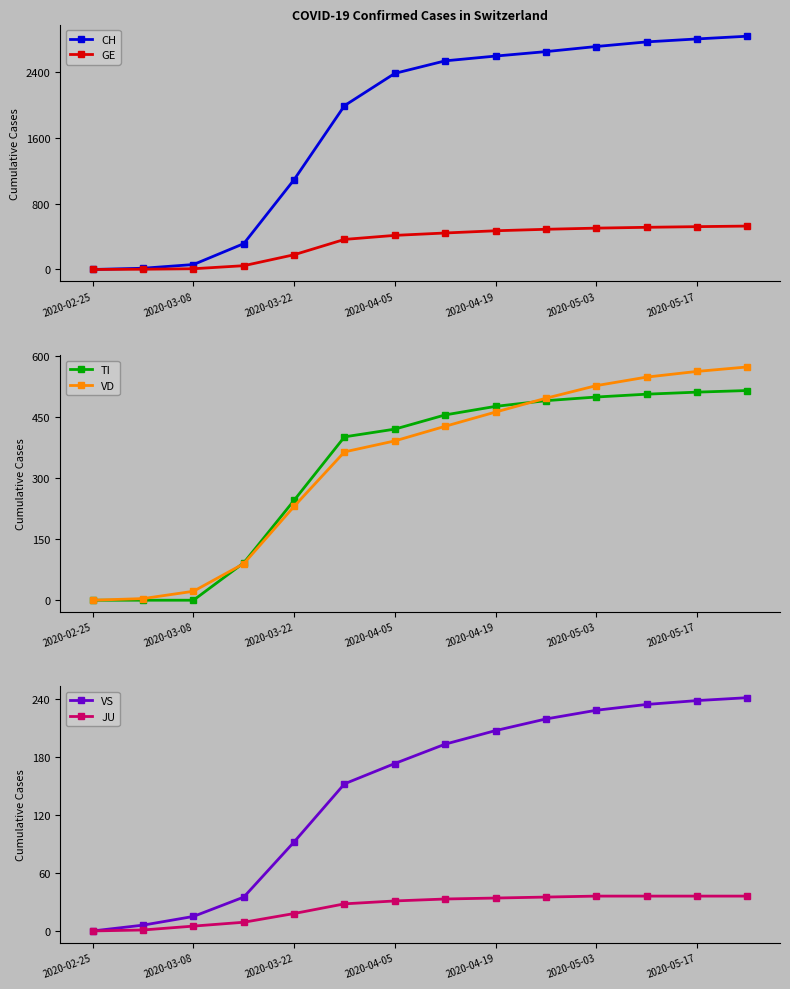

What are all the series names shown in the legend?

CH, GE, TI, VD, VS, JU